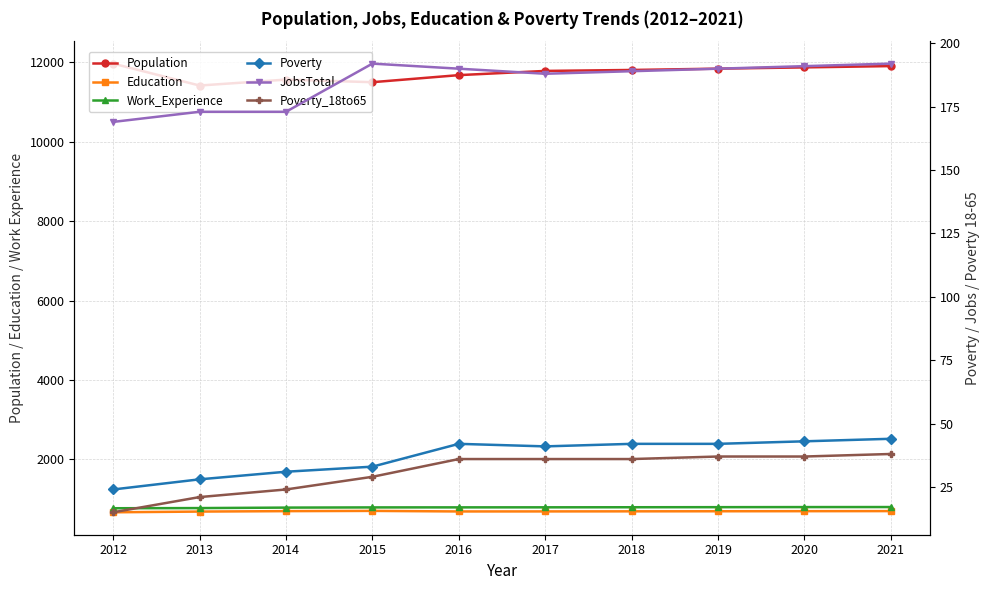

Which series has the largest total across all categories?

Population